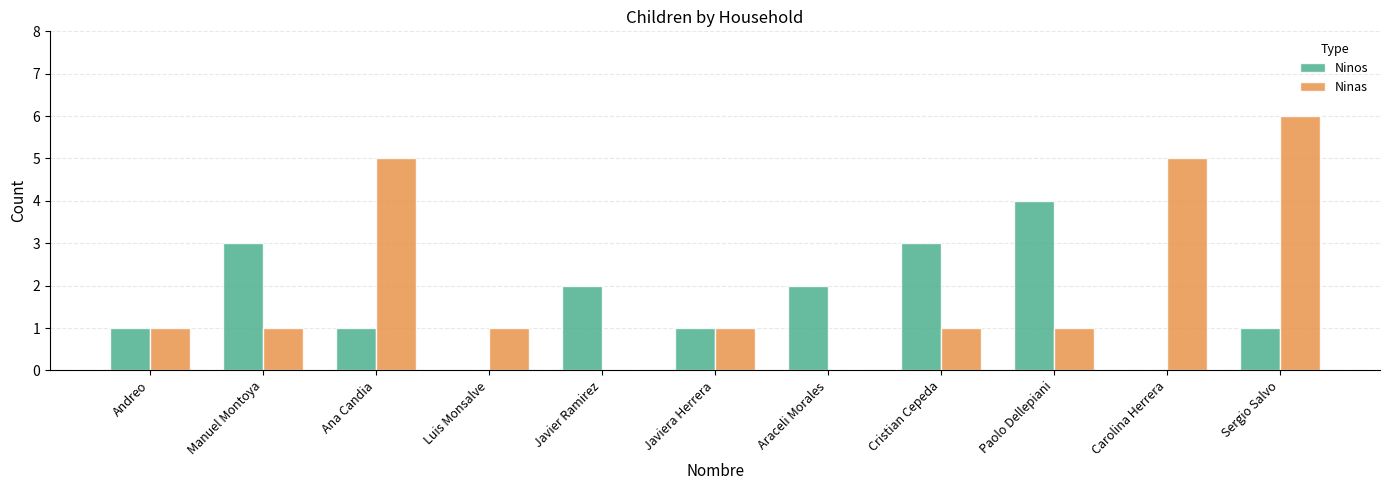

How many distinct data groups are displayed?

2